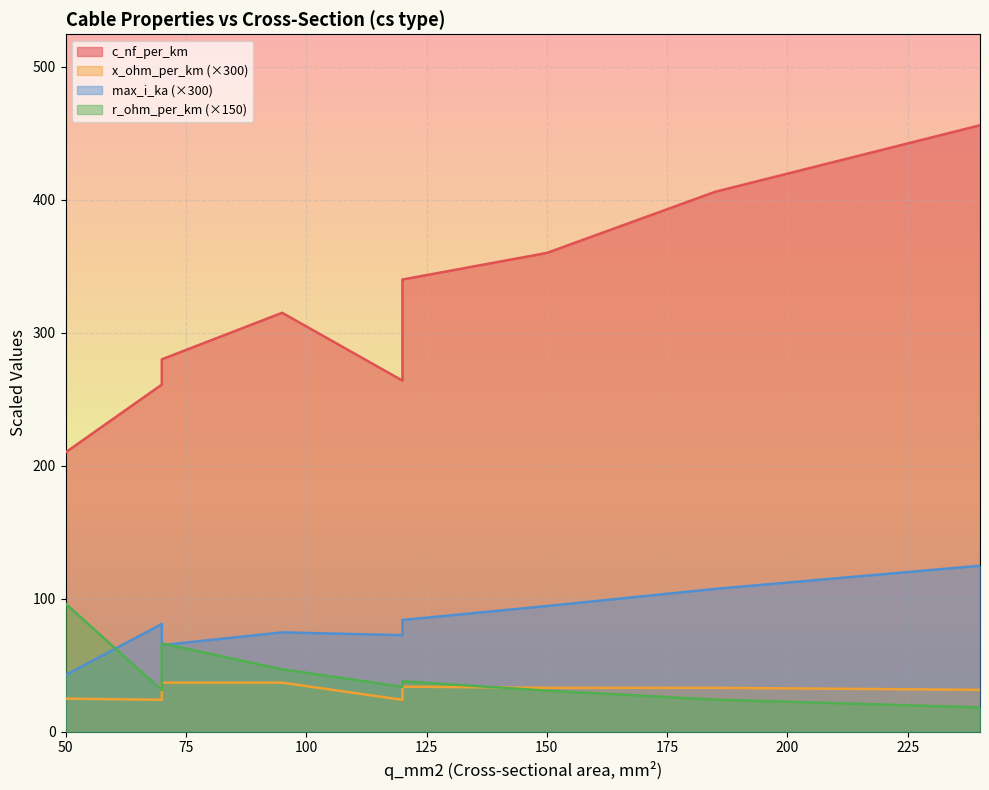

What is the minimum value for r_ohm_per_km?

0.1